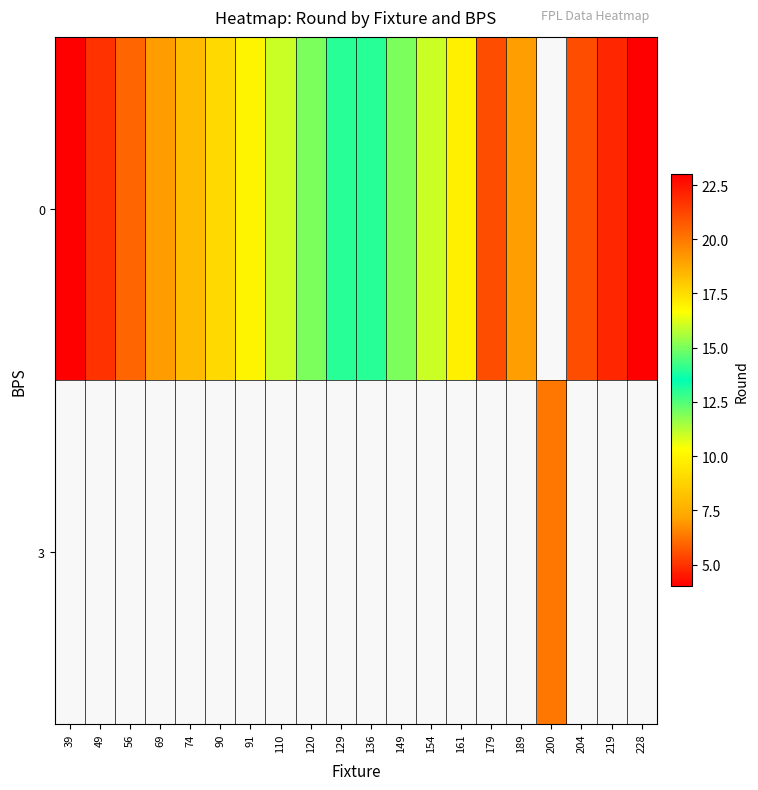

Which series has the largest range (max minus min)?

row_0